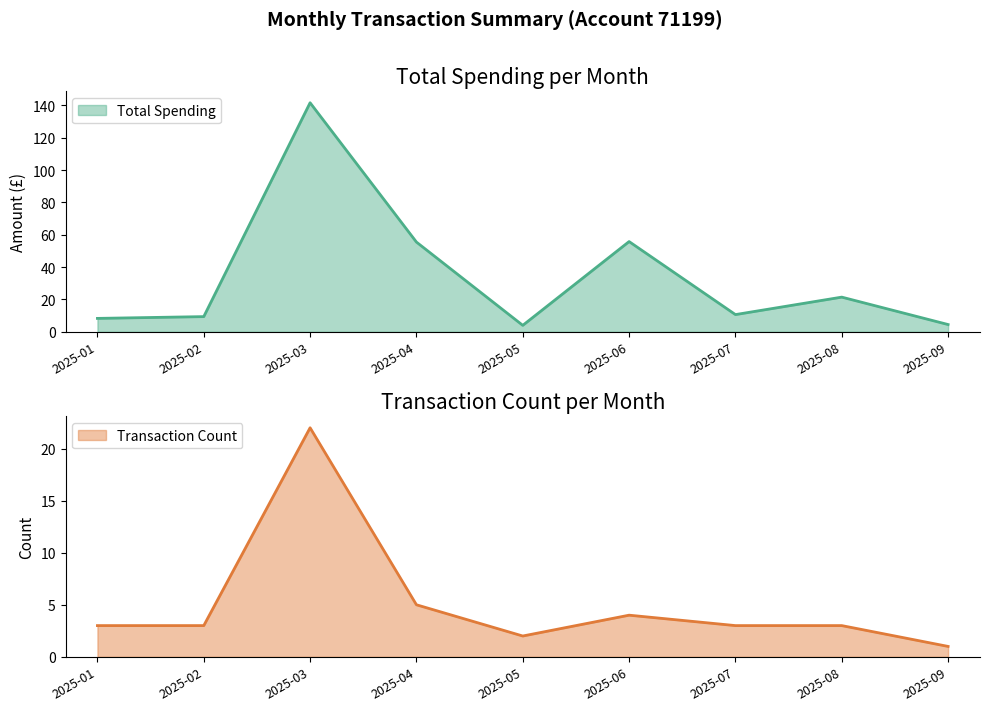

What is the maximum value for Total Spending?

141.6